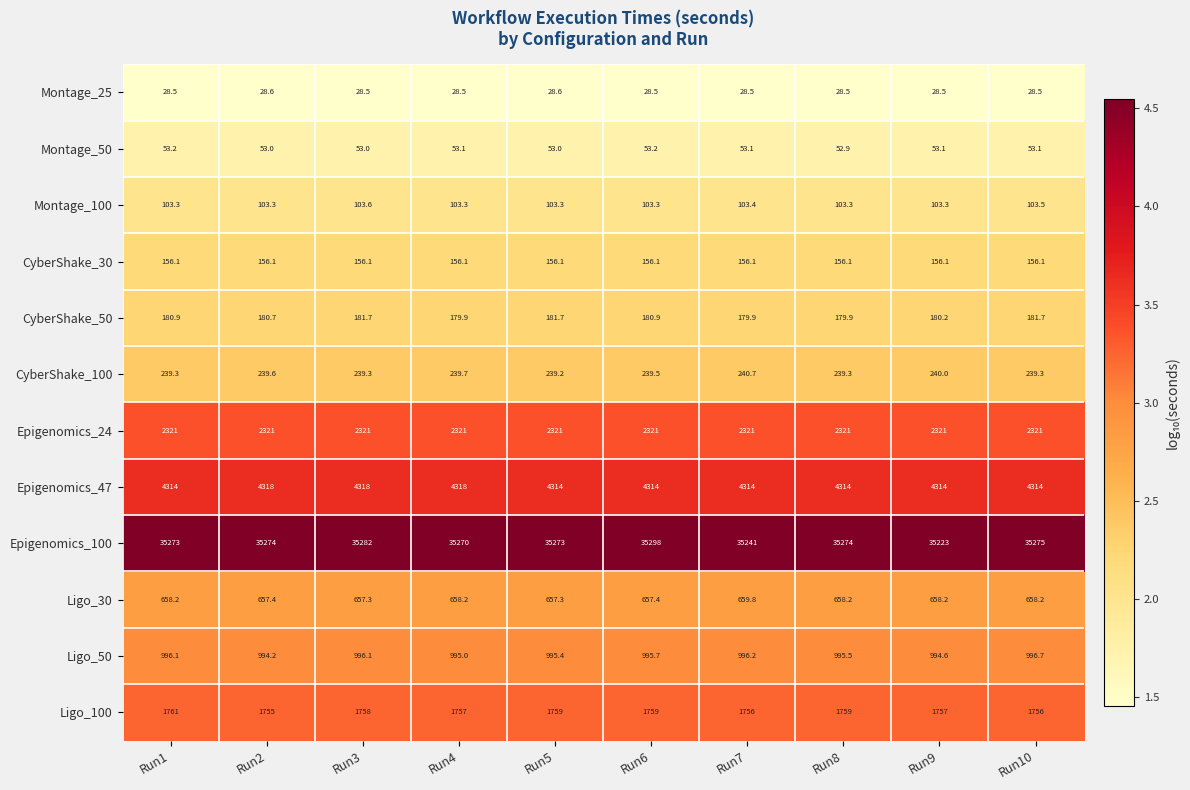

Which series has the largest total across all categories?

Epigenomics_100